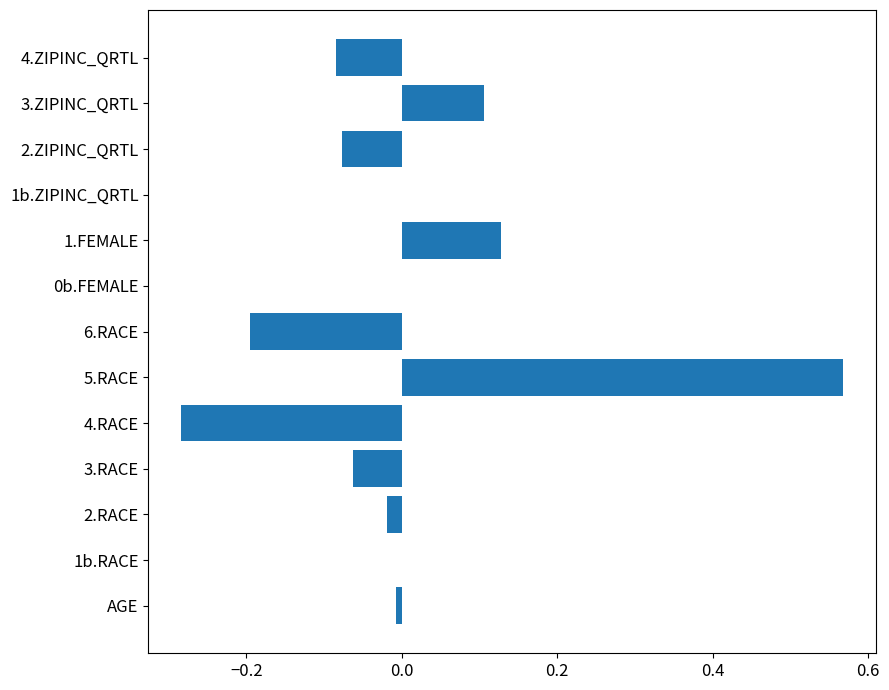

Is it true that the value at 6.RACE is -0.3?

False